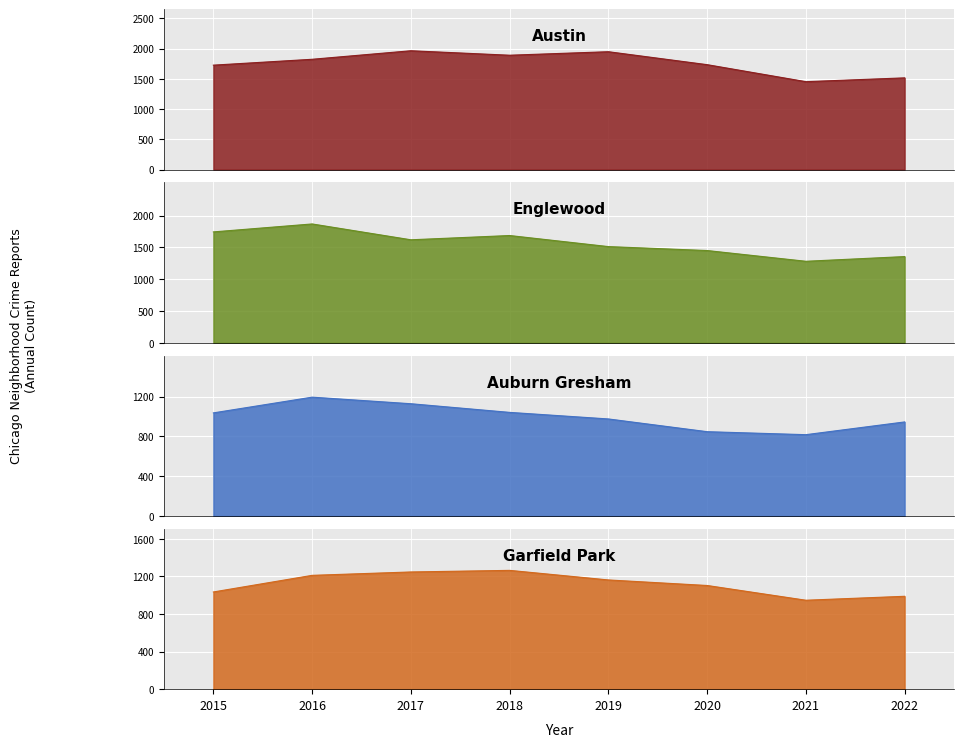

At which label is Austin closest to 1707?

2015